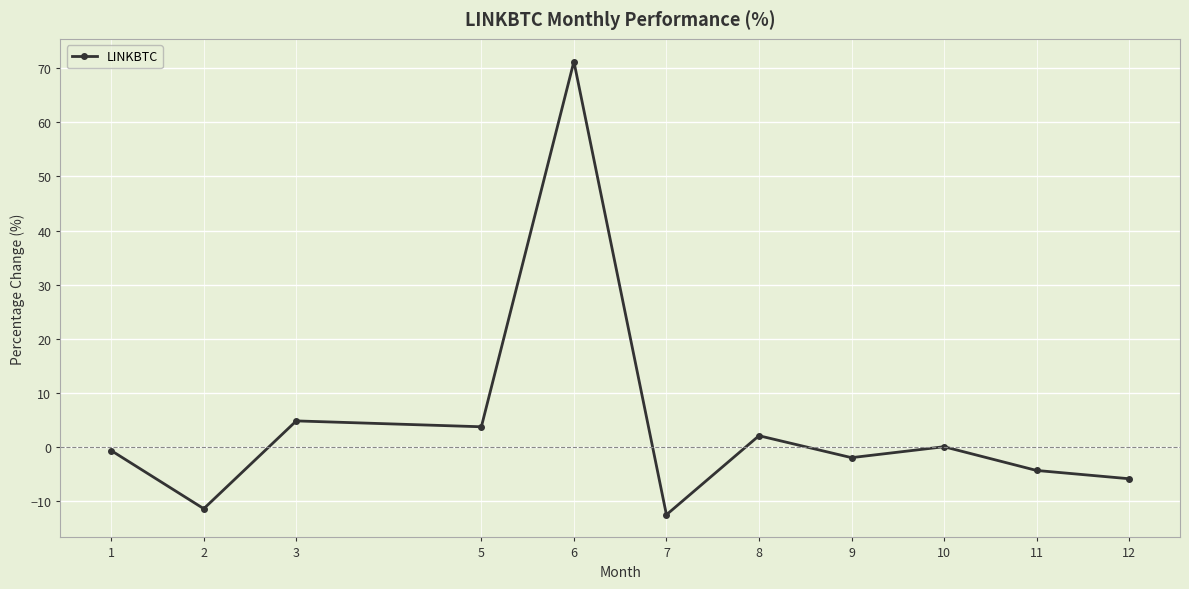

At which label is the value closest to 29?

3